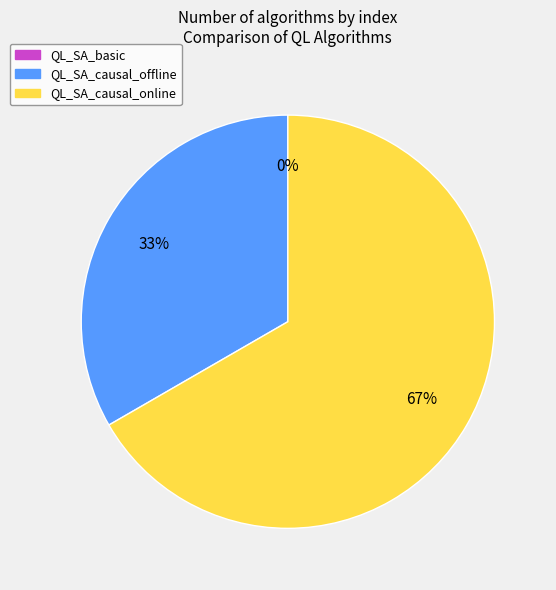

Which slice is the largest?

QL_SA_causal_online